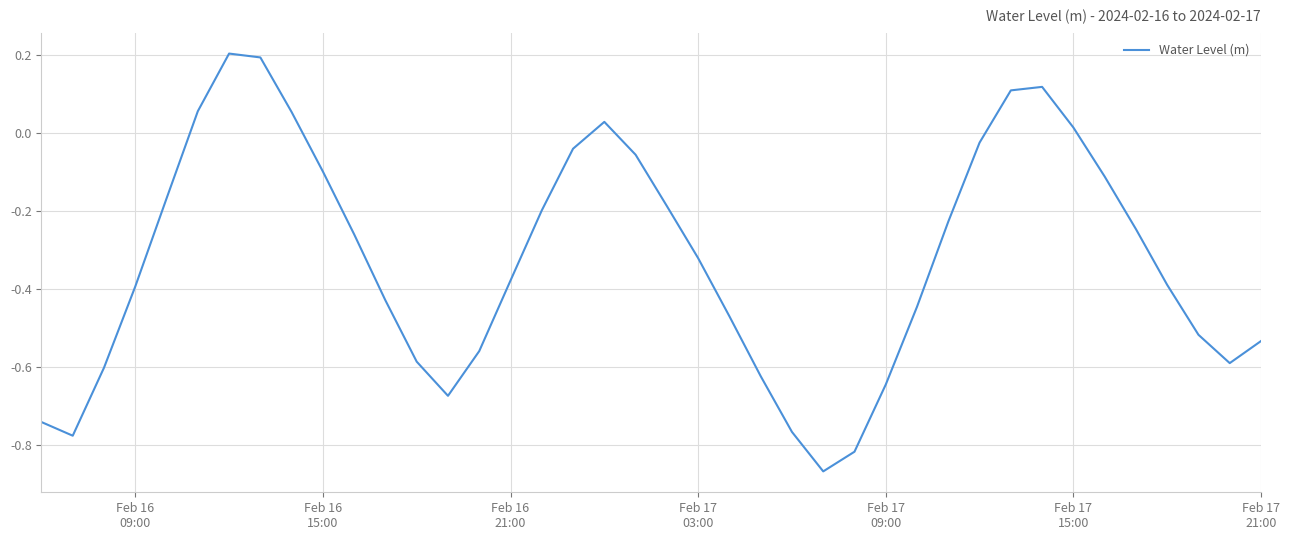

What is the maximum value shown in the chart?

0.2